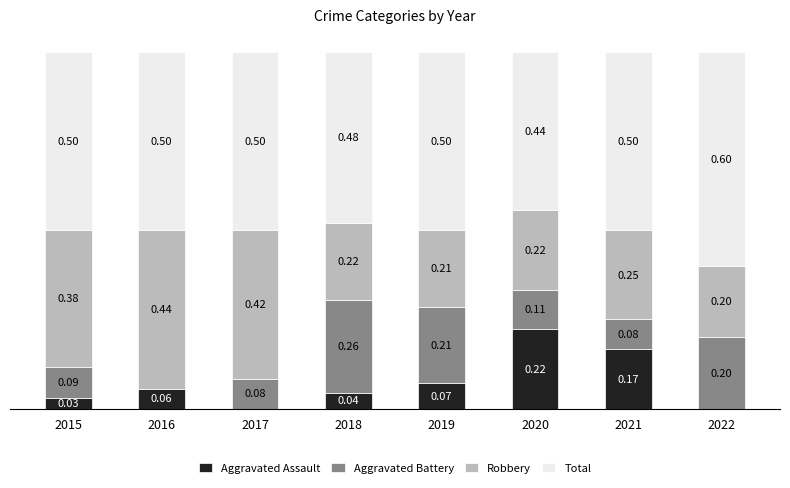

What are all the series names shown in the legend?

Aggravated Assault, Aggravated Battery, Robbery, Total